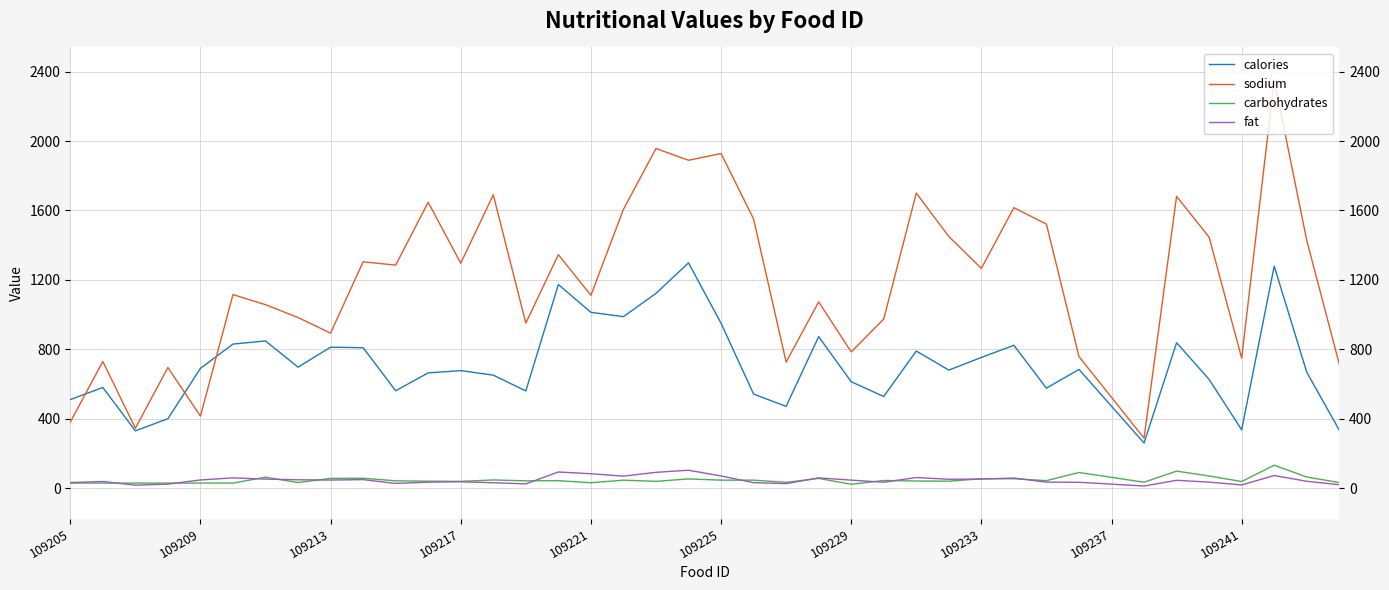

What position from the right is 15?

25